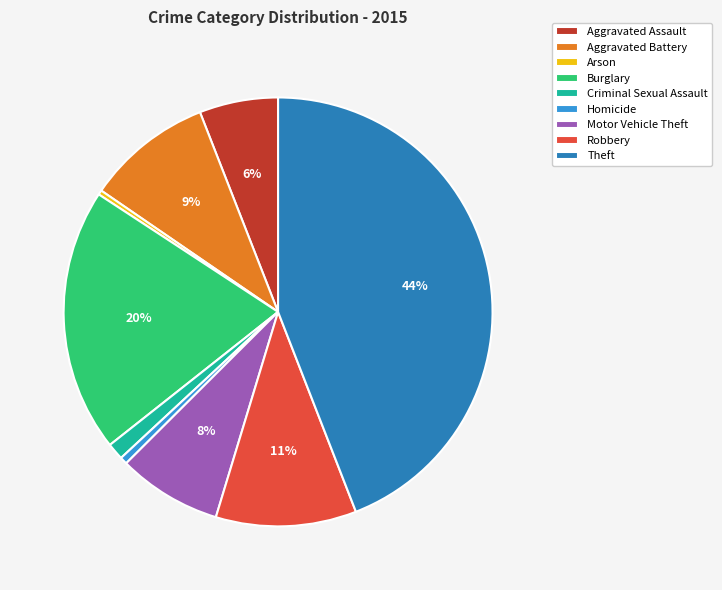

How many slices are in this pie chart?

9